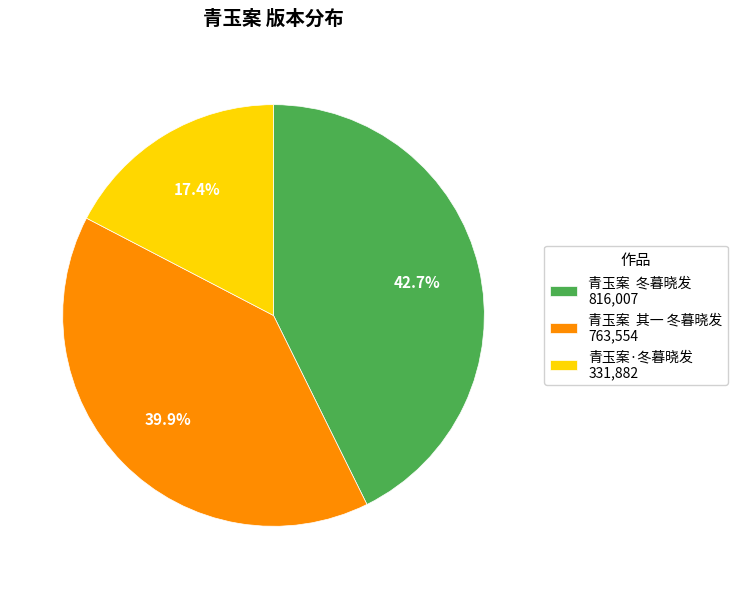

Does any single category account for the majority?

No